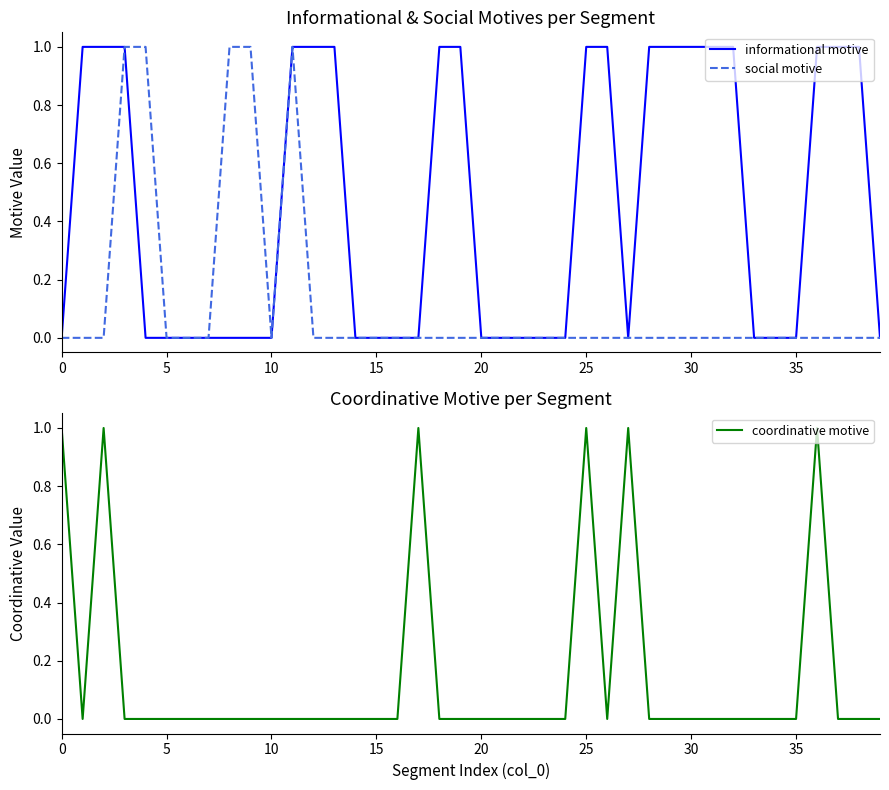

The social motive series shows 0 at 15. True or false?

True